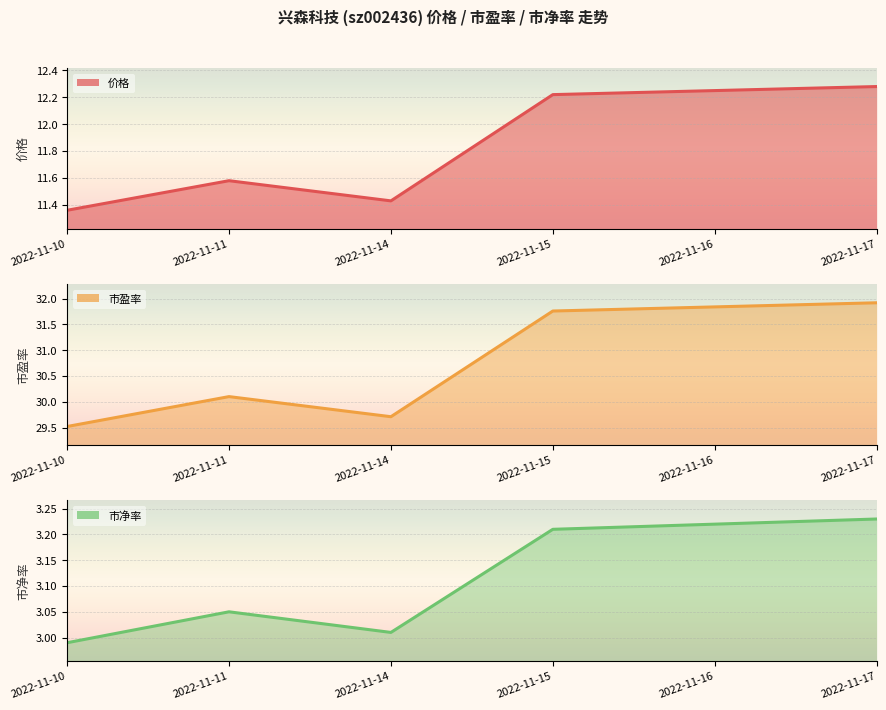

What is the average value of the 市净率 series?

3.1